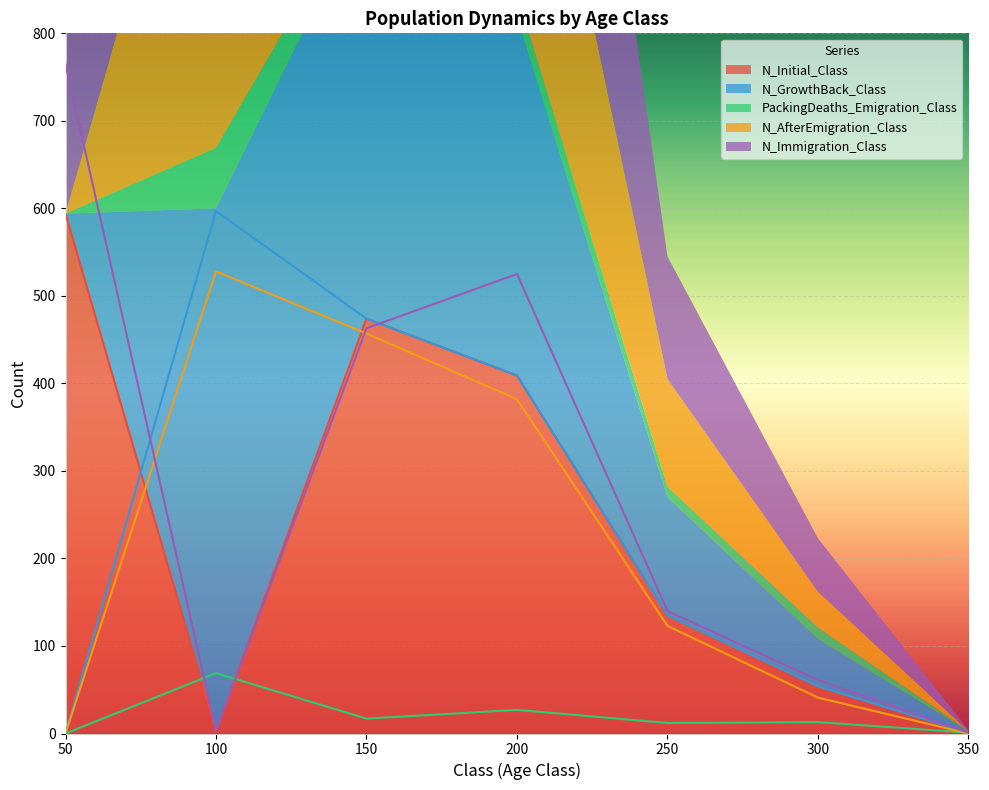

How many lines are shown in the chart?

5